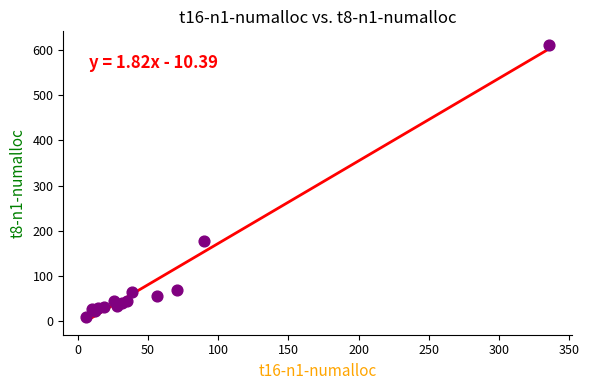

What Y value in the scatter plot is closest to 310?

178.5